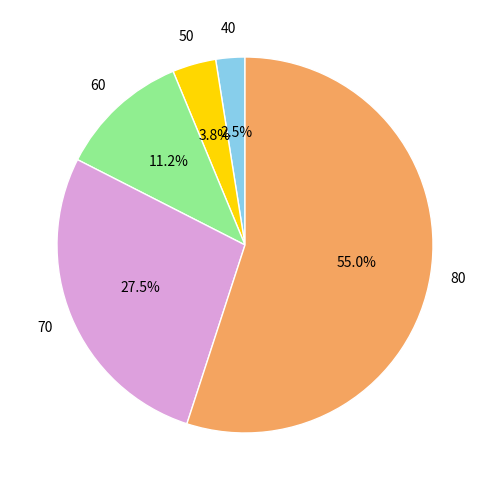

Does any single category account for the majority?

Yes